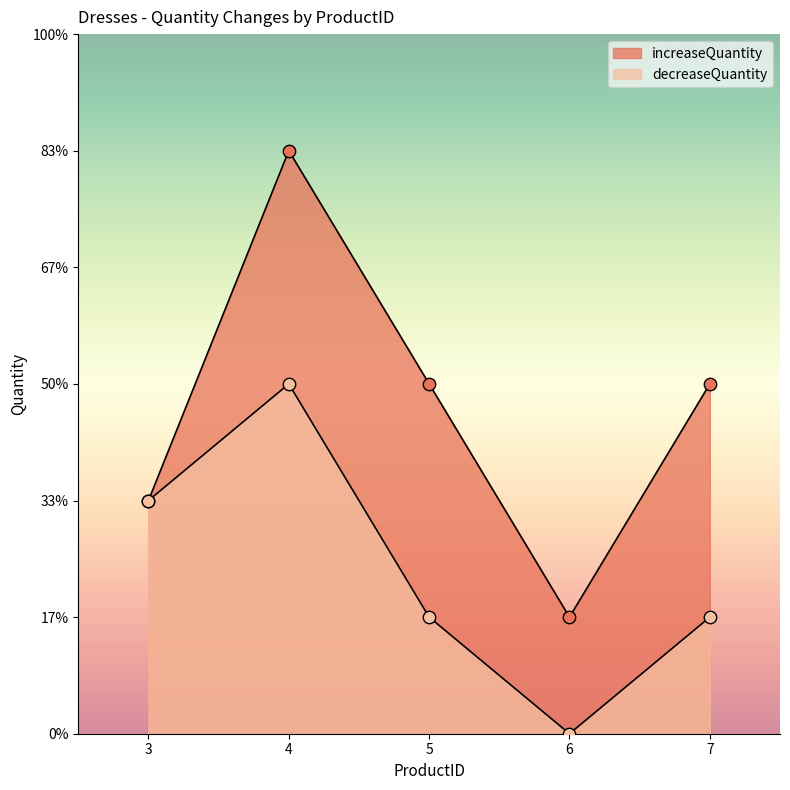

What is the total value across all series at 7?

4